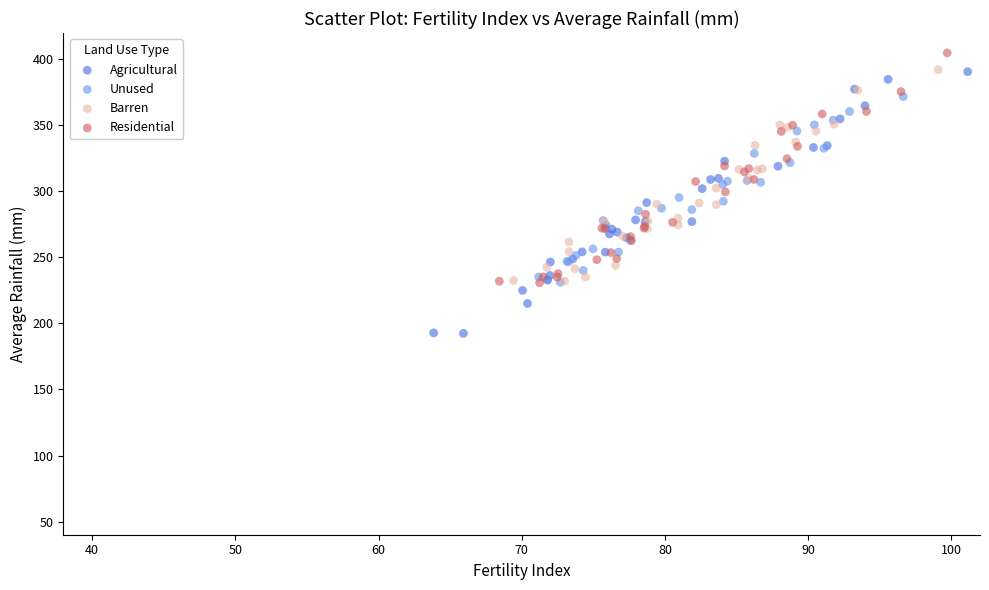

Which series contains the lowest Y value?

Agricultural